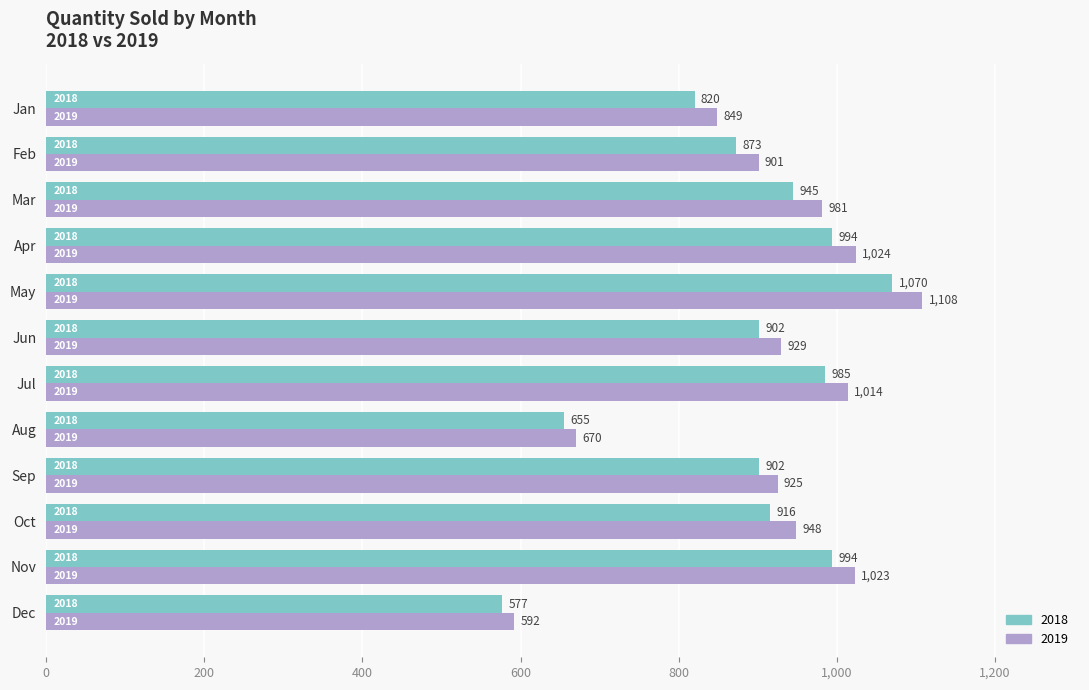

How many values in the 2018 series are below 916?

6